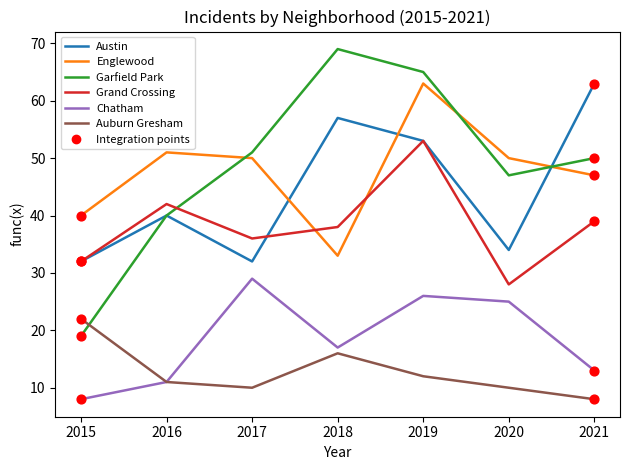

Is the value of Auburn Gresham at 2021 greater than the value of Austin at 2020?

No